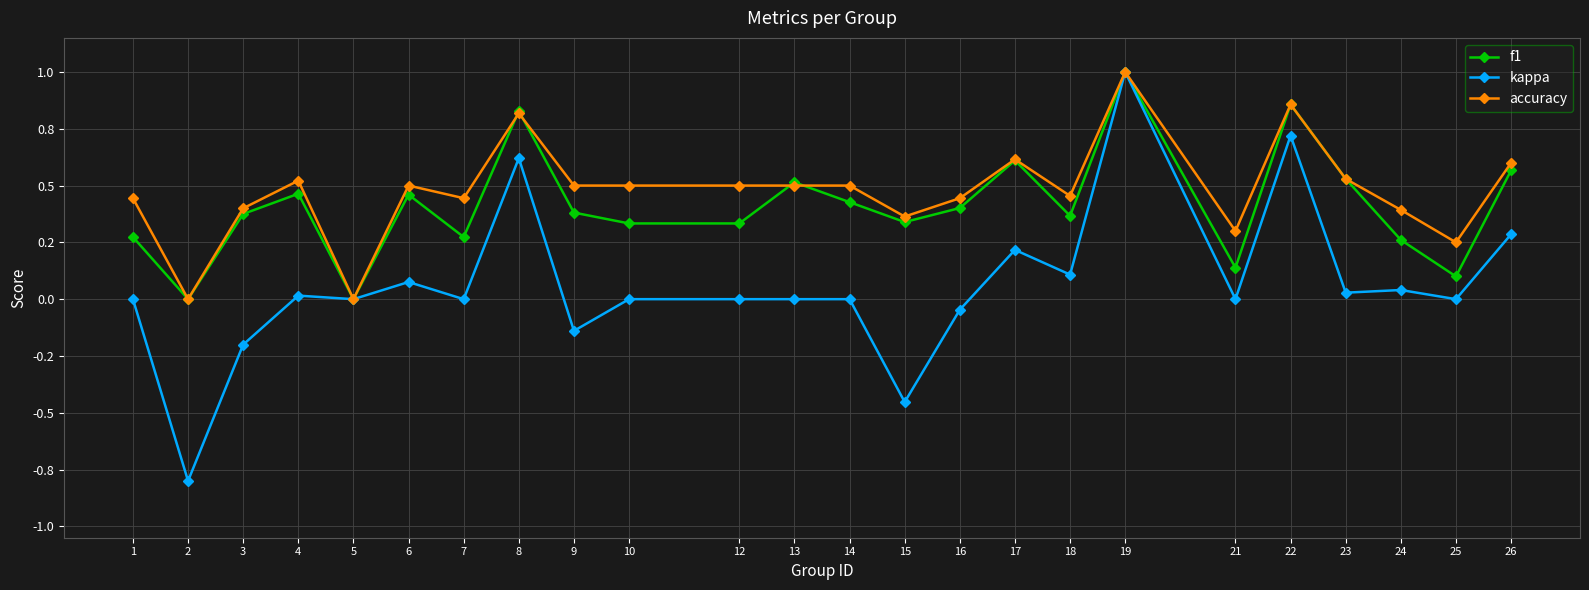

What is the value of the f1 point at the 18th from the left?

1.0